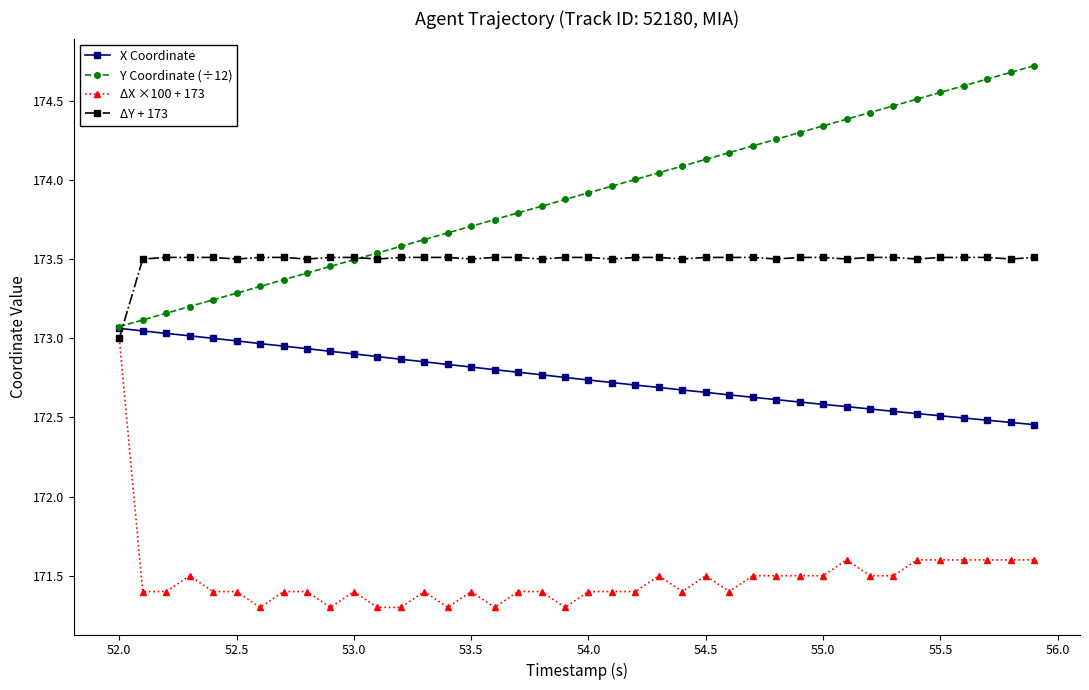

What is the smallest value displayed?

171.3